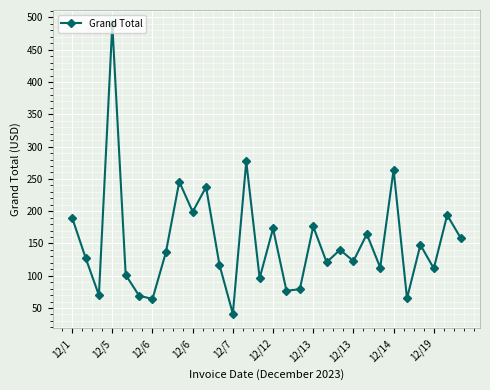

What is the maximum value shown in the chart?

489.2